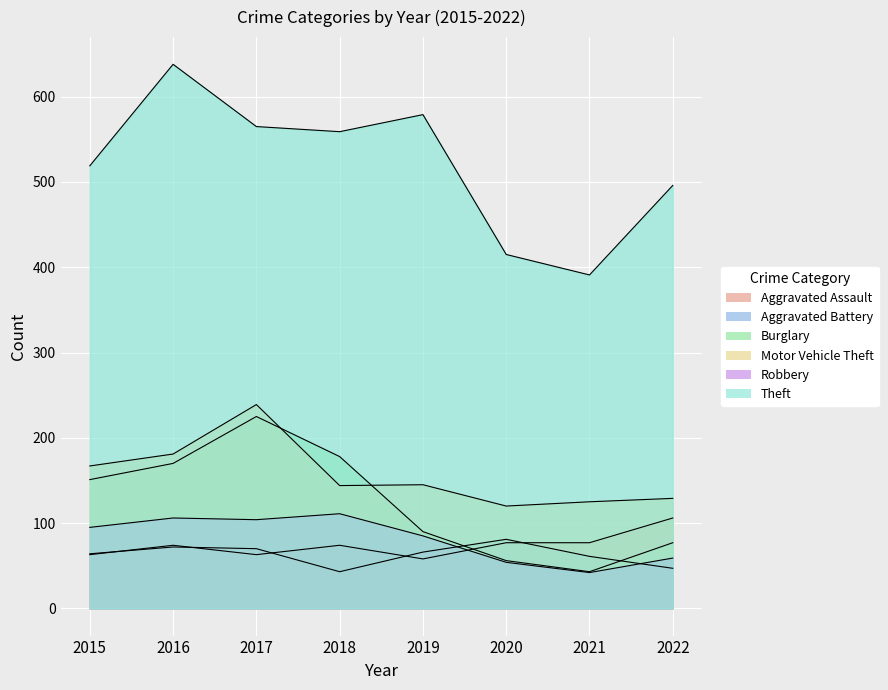

How many data points in Robbery are above 95?

3